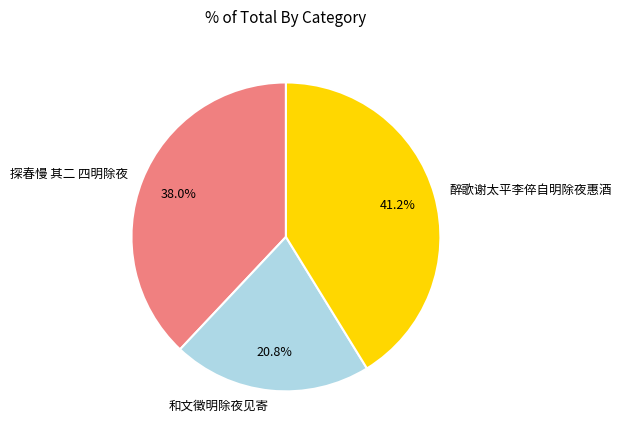

How many segments does this pie chart have?

3